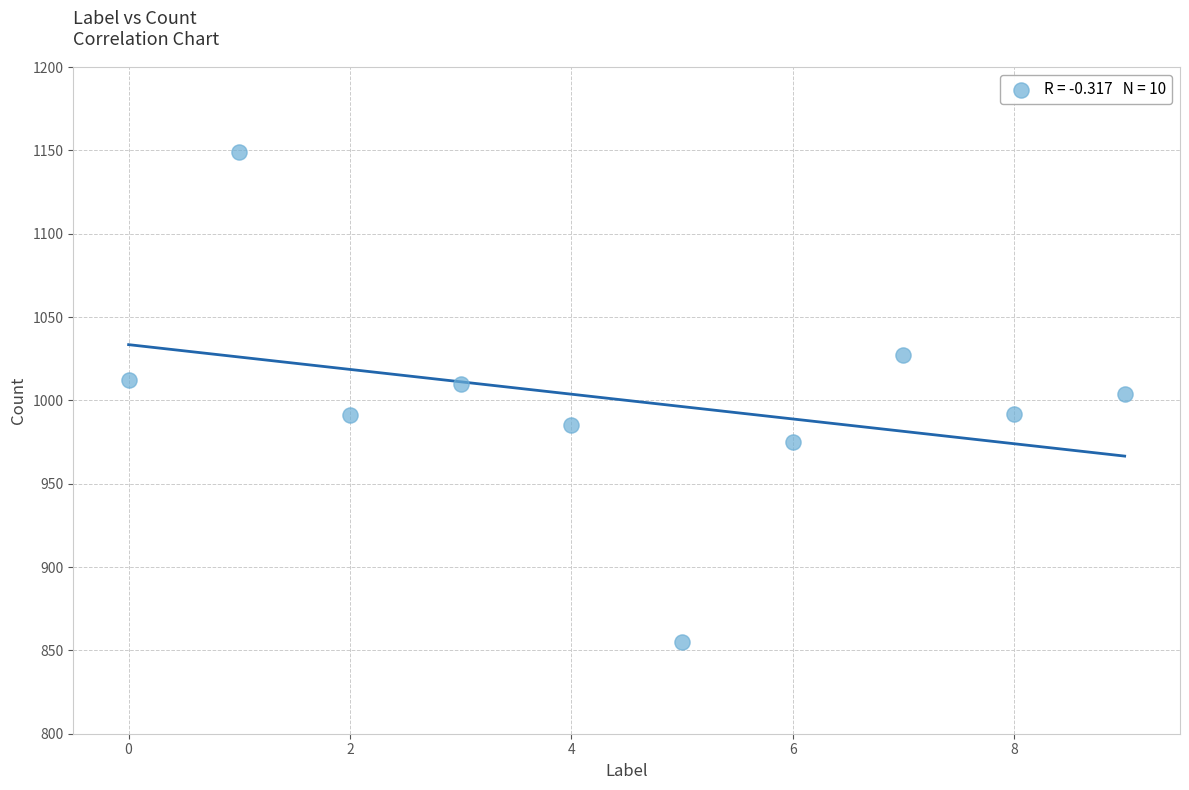

What is the range of Y values (max minus min)?

294